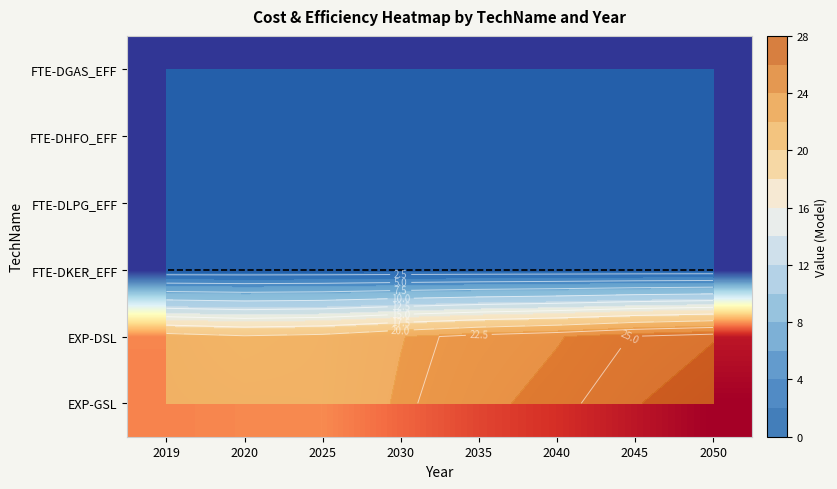

What is the minimum value shown in the chart?

1.0